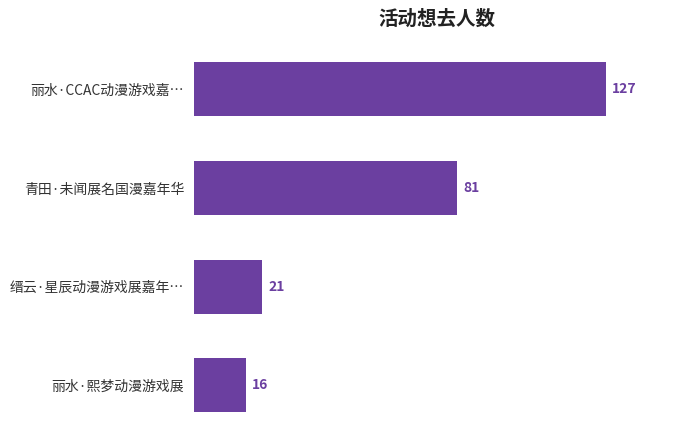

List the labels in order of value, smallest first.

丽水·熙梦动漫游戏展, 缙云·星辰动漫游戏展嘉年…, 青田·未闻展名国漫嘉年华, 丽水·CCAC动漫游戏嘉…